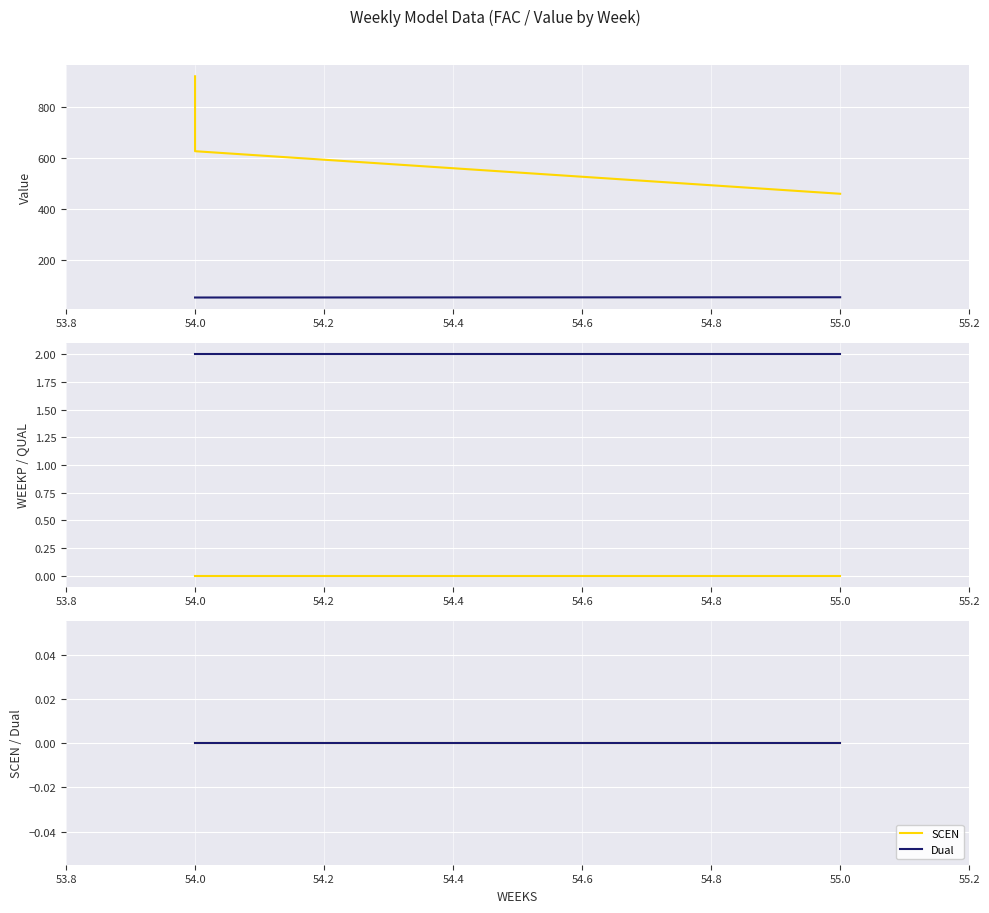

Is the value of QUAL at 55.0 greater than the value of WEEKP at 54.0?

Yes